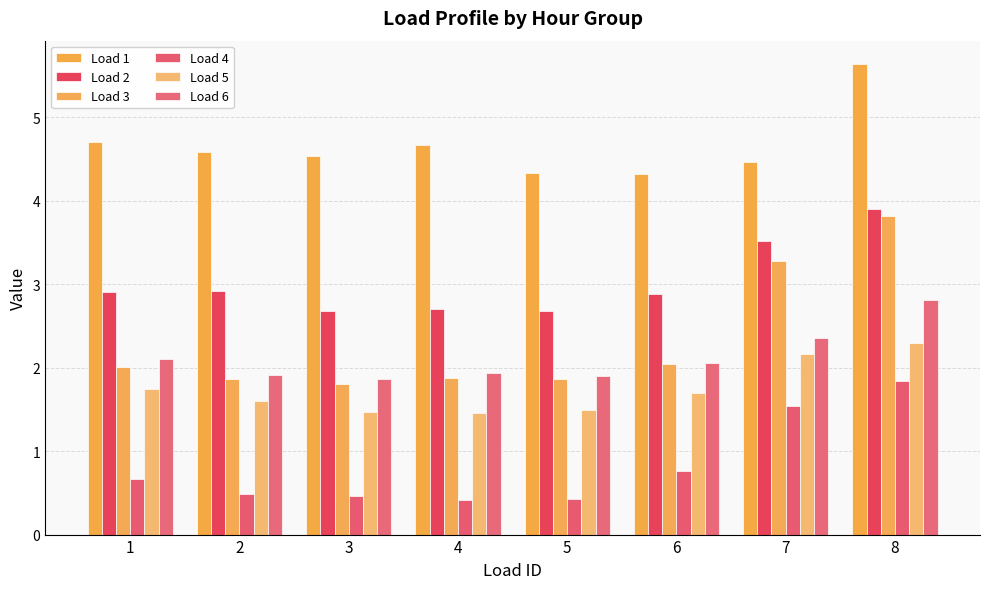

Reading left to right, extract all data points from this chart.

Load 1: 1=4.7	2=4.6	3=4.5	4=4.7	5=4.3	6=4.3	7=4.5	8=5.6
Load 2: 1=2.9	2=2.9	3=2.7	4=2.7	5=2.7	6=2.9	7=3.5	8=3.9
Load 3: 1=2.0	2=1.9	3=1.8	4=1.9	5=1.9	6=2.0	7=3.3	8=3.8
Load 4: 1=0.7	2=0.5	3=0.5	4=0.4	5=0.4	6=0.8	7=1.5	8=1.8
Load 5: 1=1.7	2=1.6	3=1.5	4=1.5	5=1.5	6=1.7	7=2.2	8=2.3
Load 6: 1=2.1	2=1.9	3=1.9	4=1.9	5=1.9	6=2.1	7=2.4	8=2.8